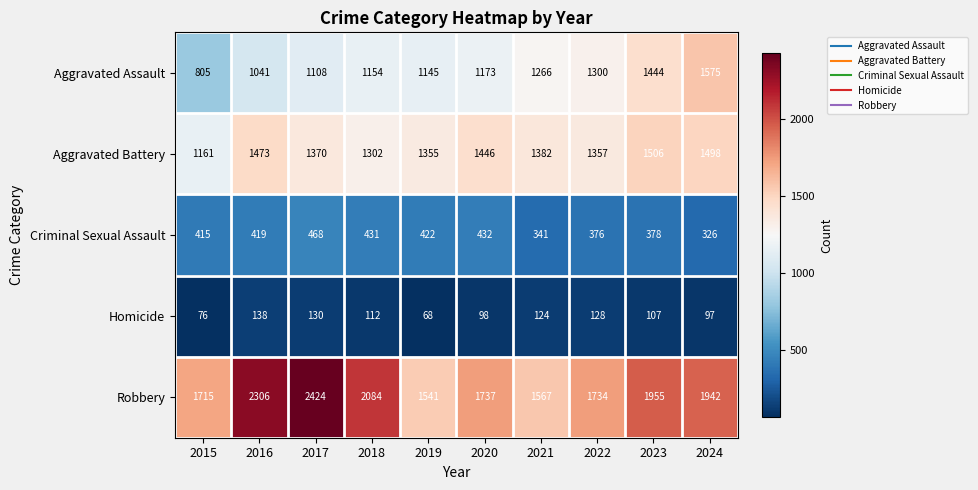

The Robbery series shows 1734 at 2022. True or false?

True